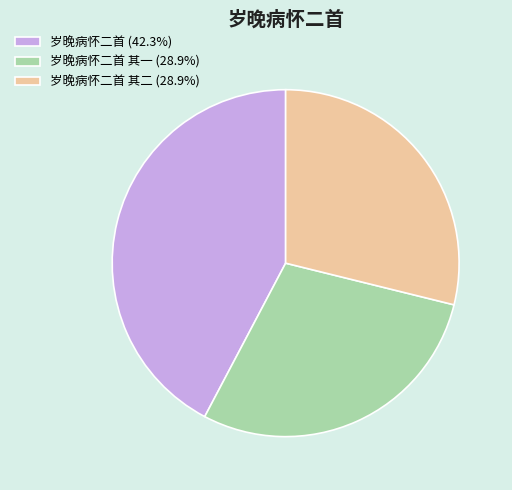

Is there any slice that represents more than half of the pie?

No